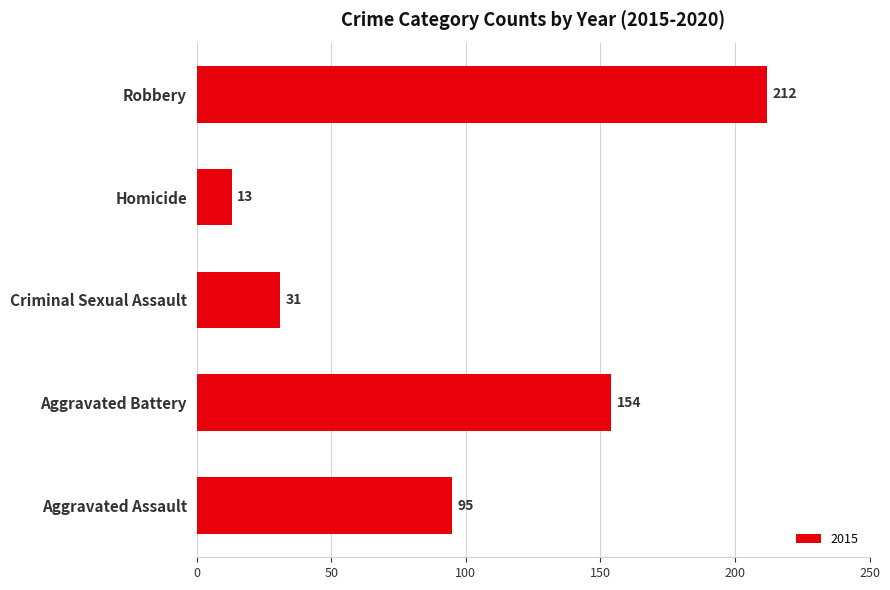

What is the greatest value displayed?

212